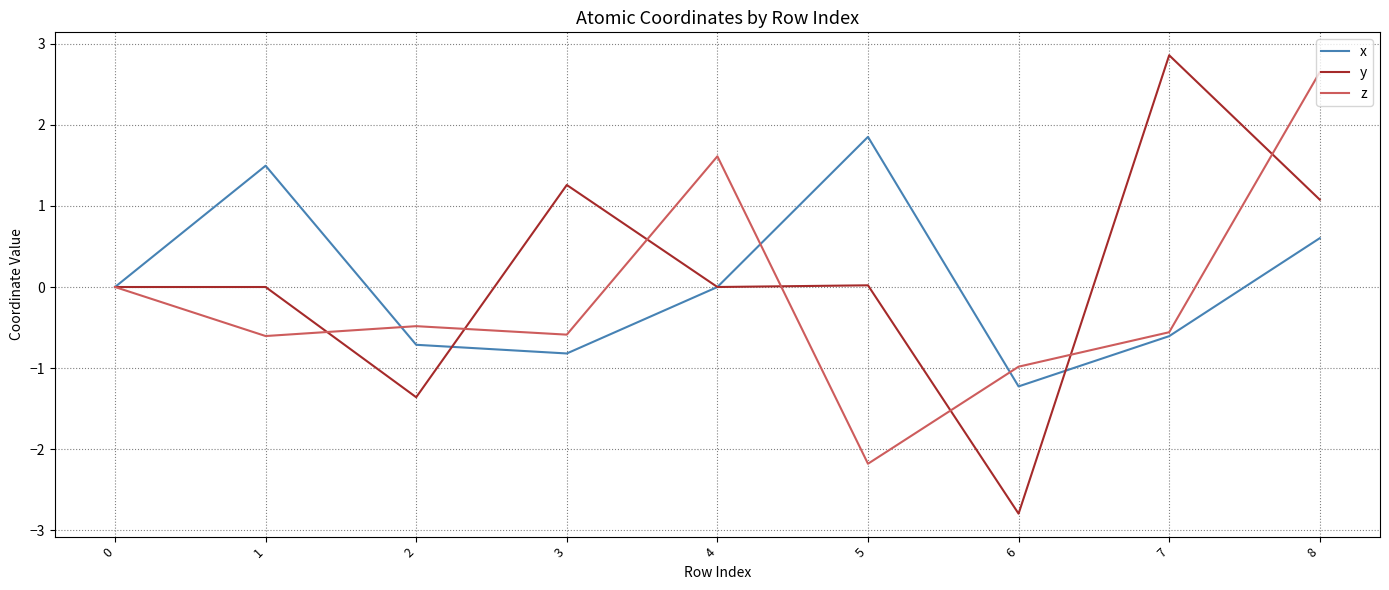

How many lines are shown in the chart?

3